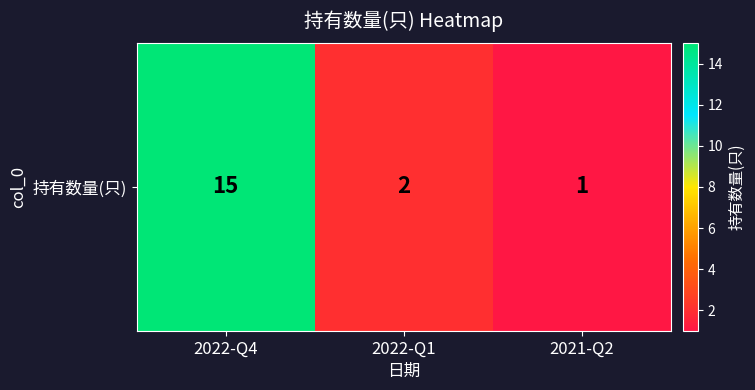

What is the sum of the values at 2021-Q2 and 2022-Q4?

16